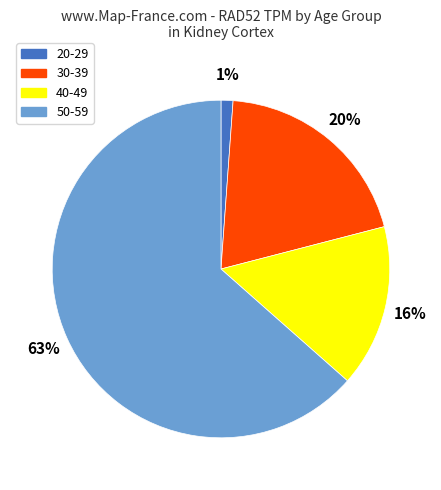

Is it true that 30-39 is 20% of the pie?

True